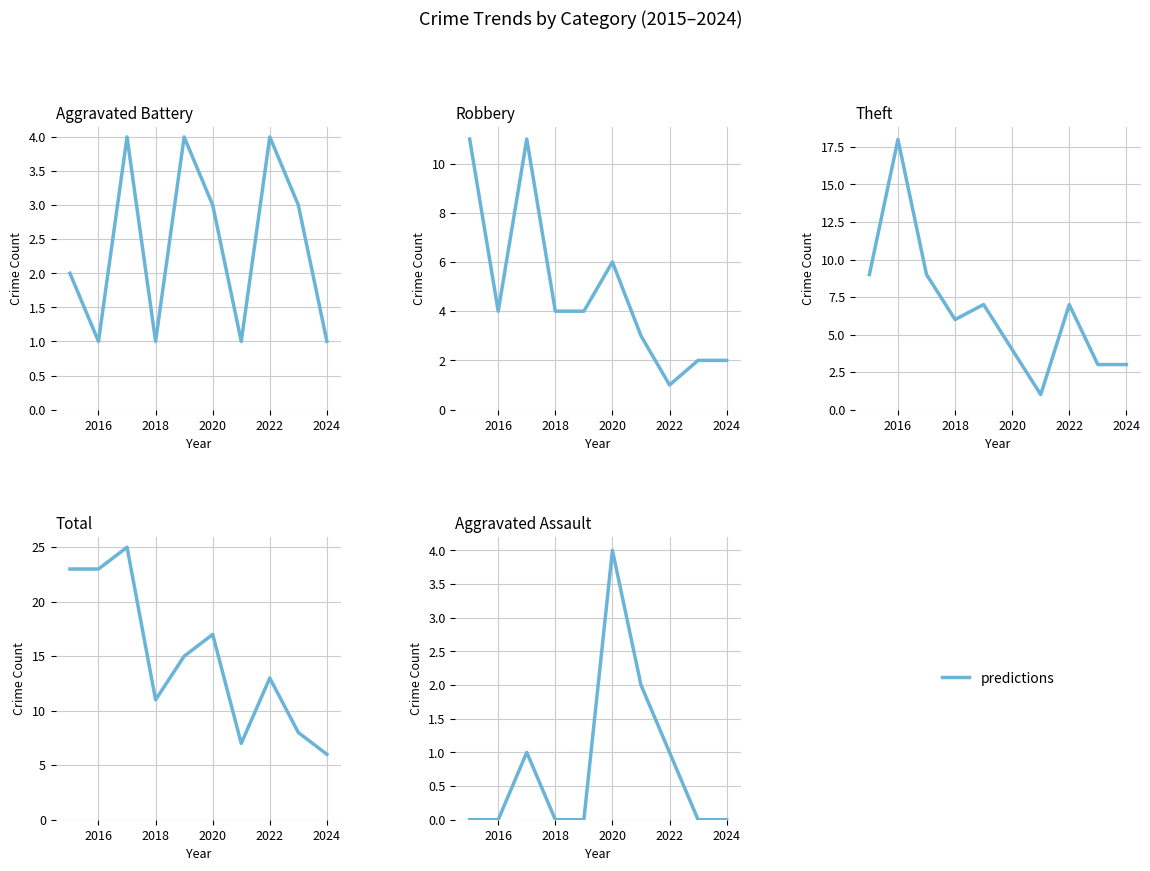

What position from the left is 2022?

8